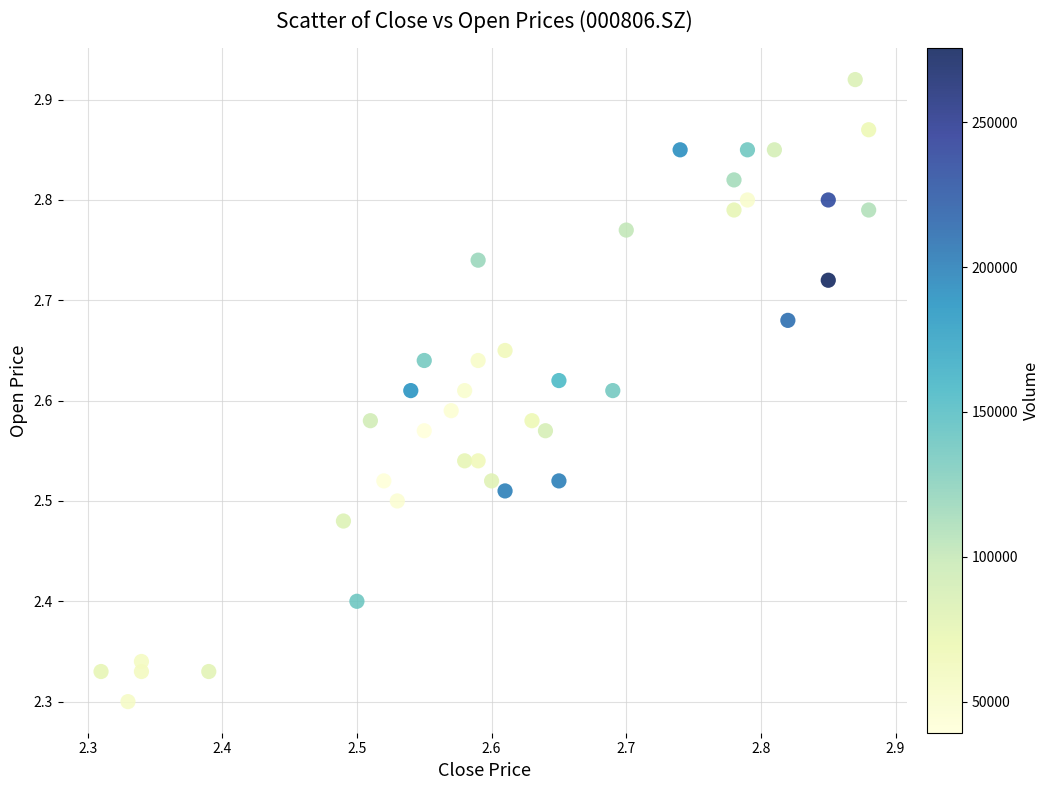

What is the range of Y values (max minus min)?

0.6